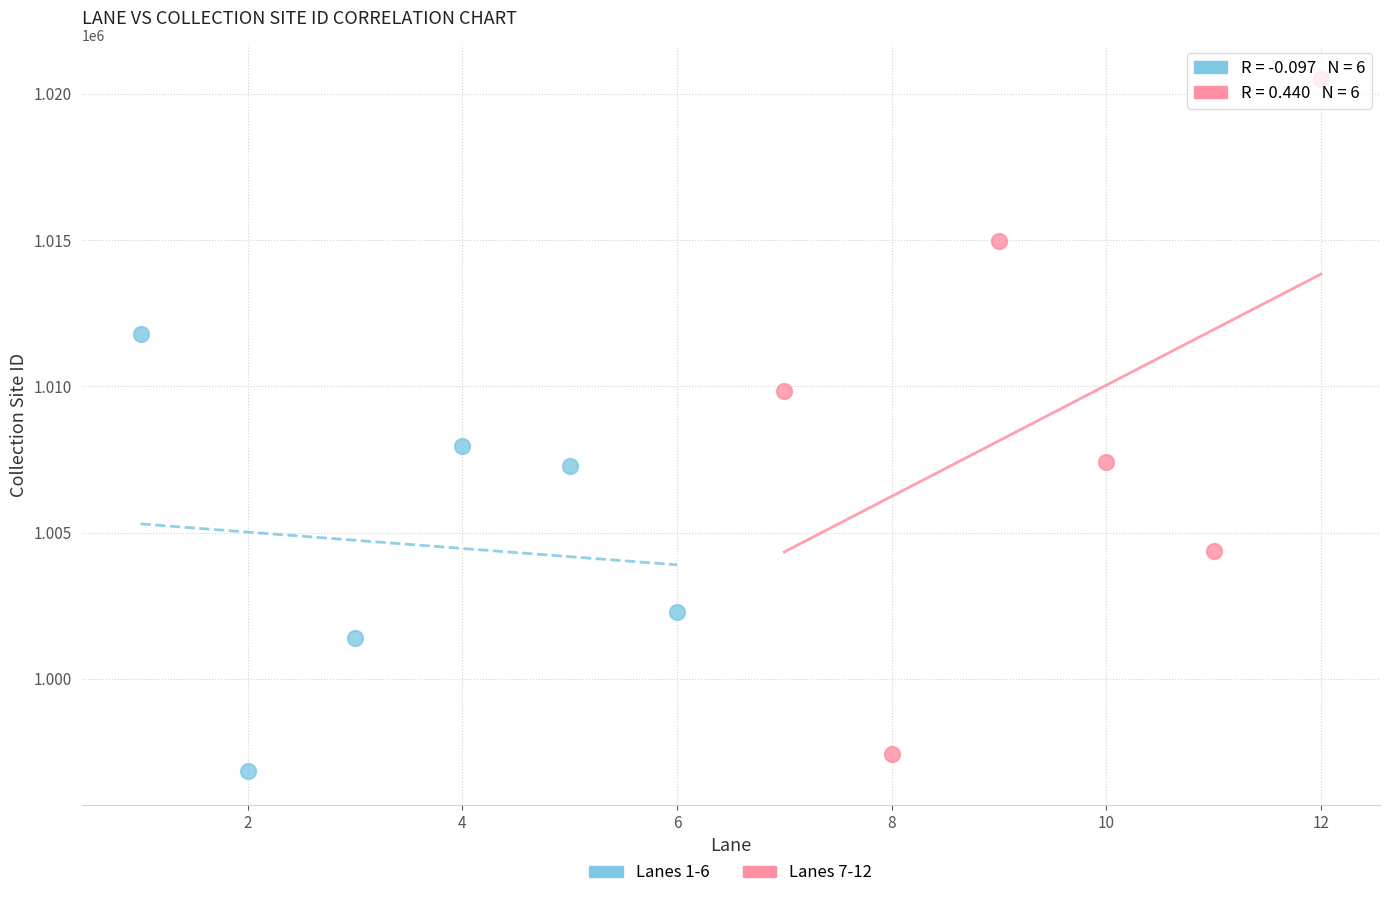

Which series reaches the maximum Y coordinate?

Lanes 7-12